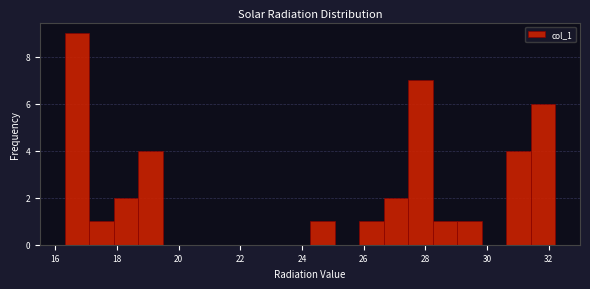

Read against the x-axis, roughly where is the centre of the tallest bar?

16.6